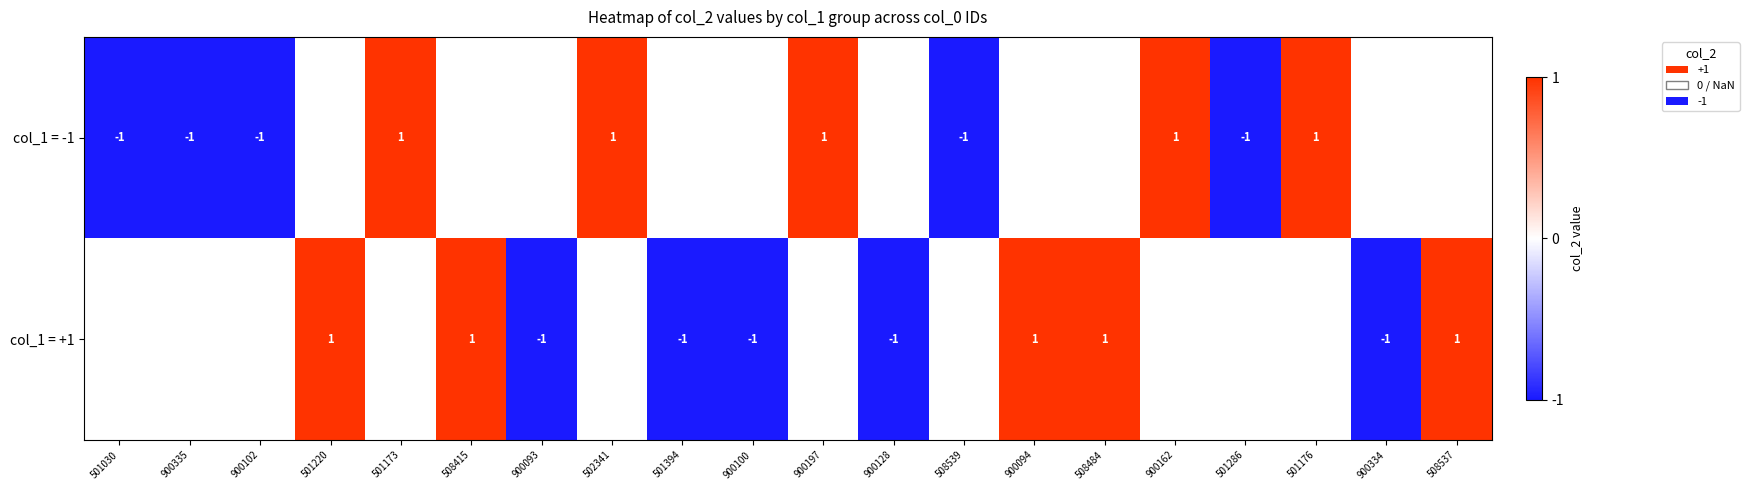

What is the smallest value displayed?

-1.0